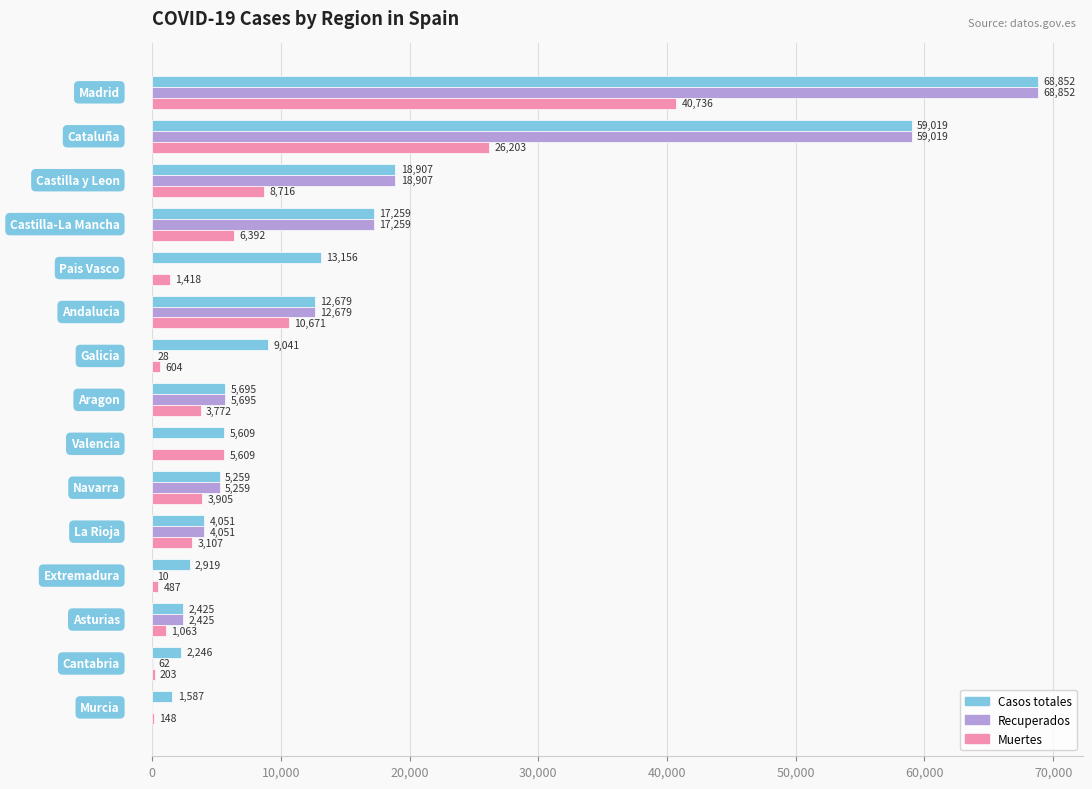

What is the maximum value shown in the chart?

68852